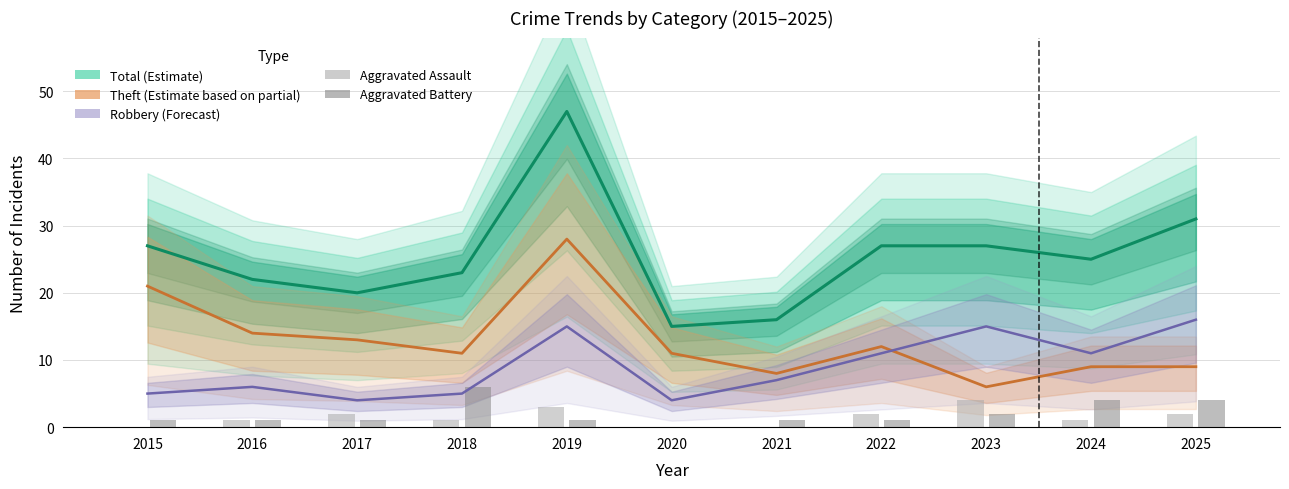

The value of Robbery (Forecast) at 2024 is 11. True or false?

True